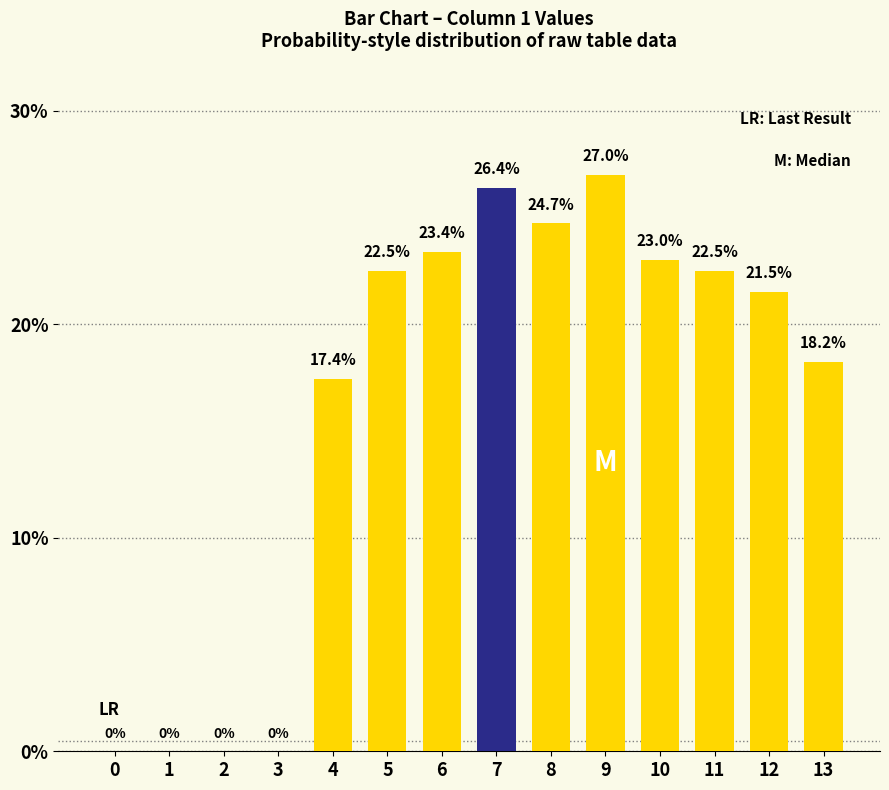

Reading left to right, what are all the values shown in this chart?

0=0.0	1=0.0	2=0.0	3=0.0	4=17.4	5=22.5	6=23.4	7=26.4	8=24.7	9=27.0	10=23.0	11=22.5	12=21.5	13=18.2